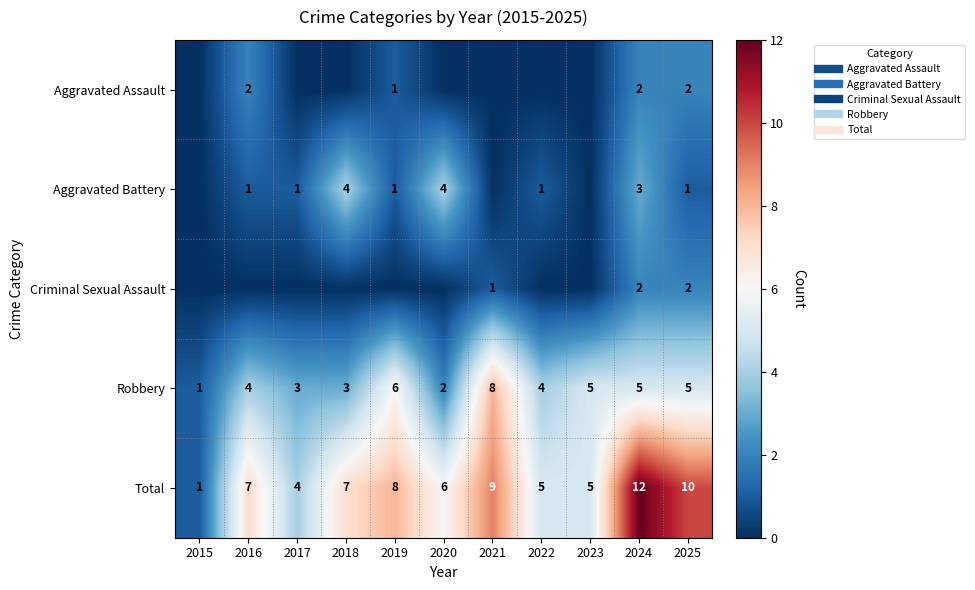

Rank the categories by Aggravated Assault value from lowest to highest.

2015, 2017, 2018, 2020, 2021, 2022, 2023, 2019, 2016, 2024, 2025